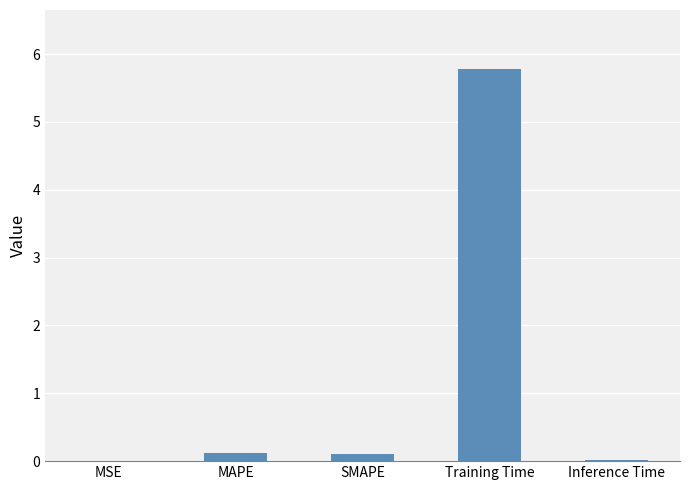

Which label corresponds to the largest value in the chart?

Training Time